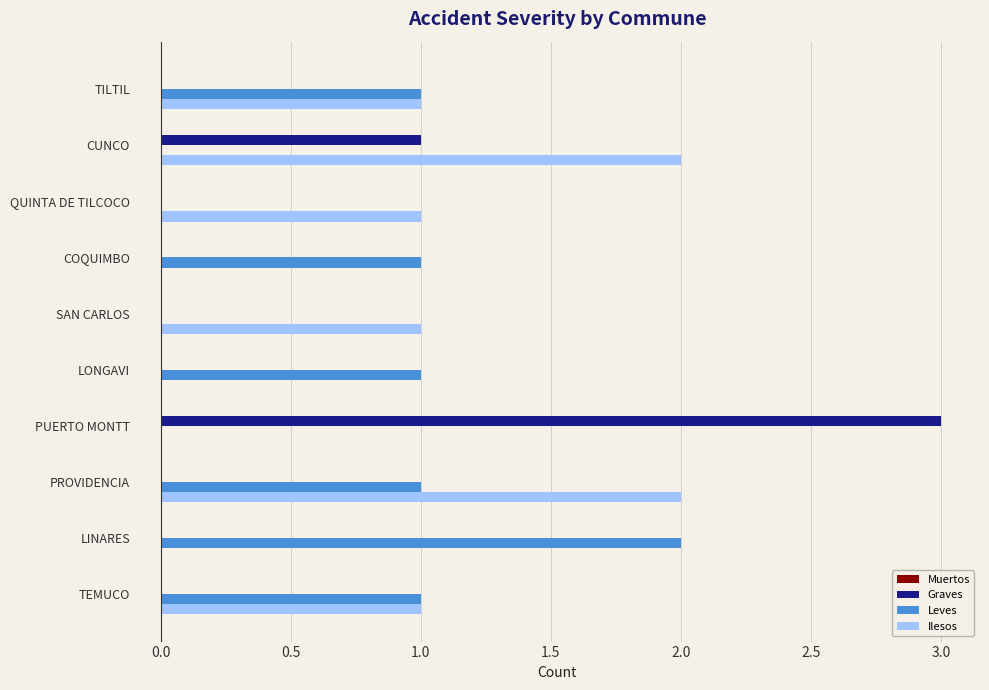

What is the sum of the Graves values at TEMUCO and PUERTO MONTT?

3